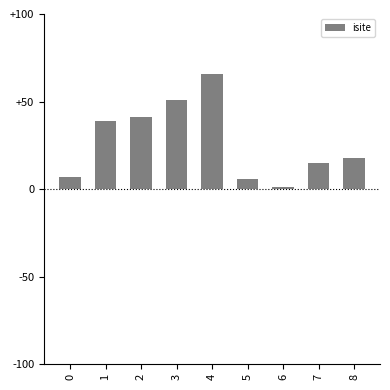

Does the chart contain any negative values?

No